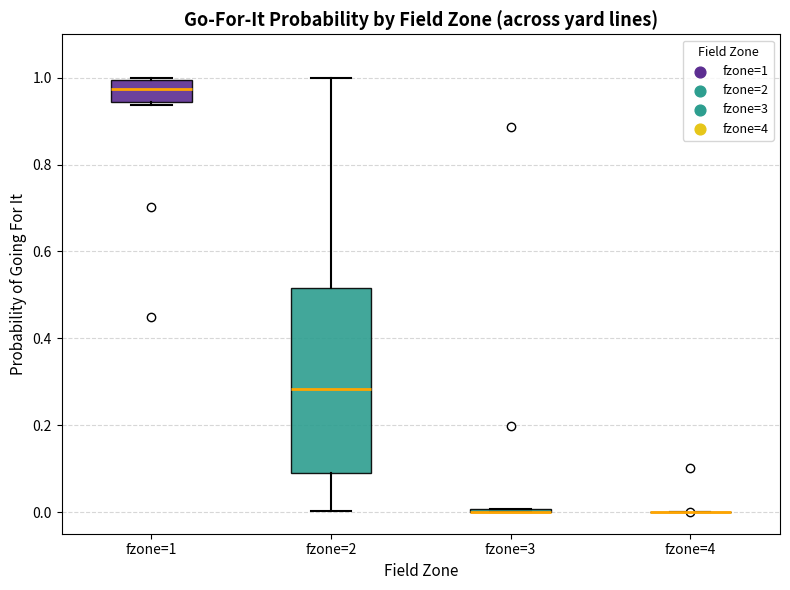

Reading left to right, read every box against the y-axis: the position of its median line, the range the box covers, and the ends of its whiskers. The values are not printed on the chart, so give them approximately, as read against the axis.

fzone=1: median 0.98, box 0.94 to 1.00, whiskers 0.94 (just below the box's lower edge) to 1.00
fzone=2: median 0.28, box 0.08 to 0.52, whiskers 0.00 to 1.00
fzone=3: box collapsed to a line at 0.00, whiskers 0.00 to 0.00
fzone=4: box collapsed to a line at 0.00, whiskers 0.00 to 0.00